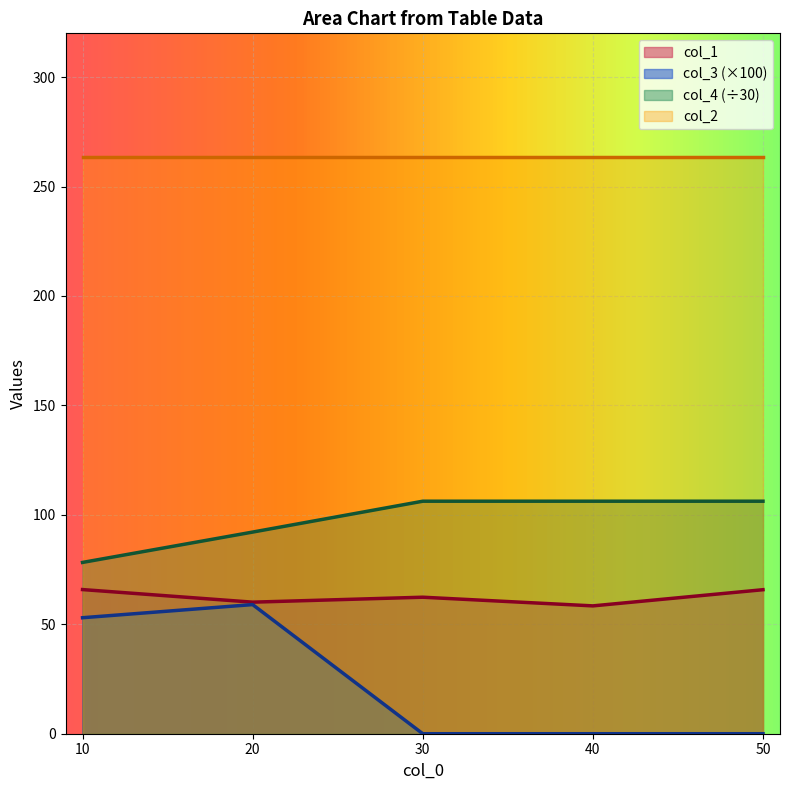

How many values in the col_3 series exceed 0?

2